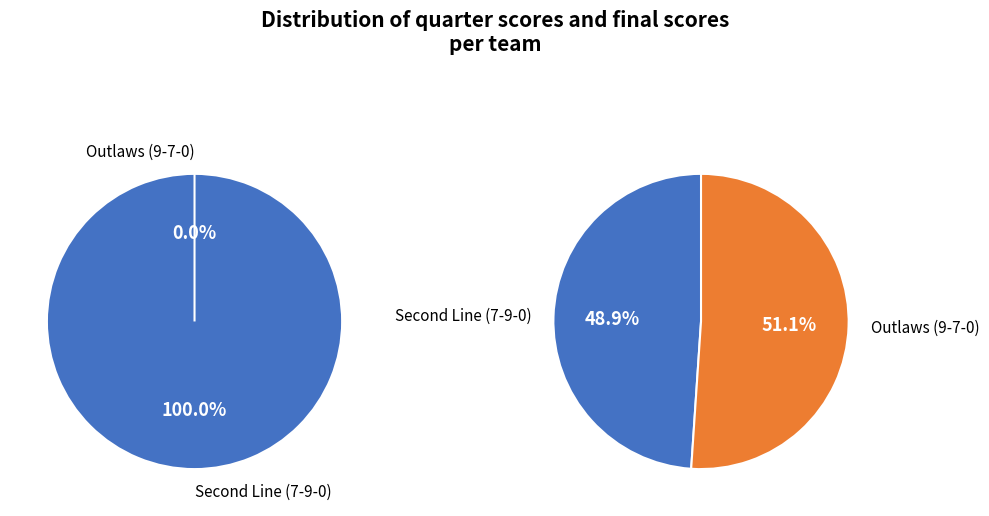

Does any single category account for the majority?

Yes